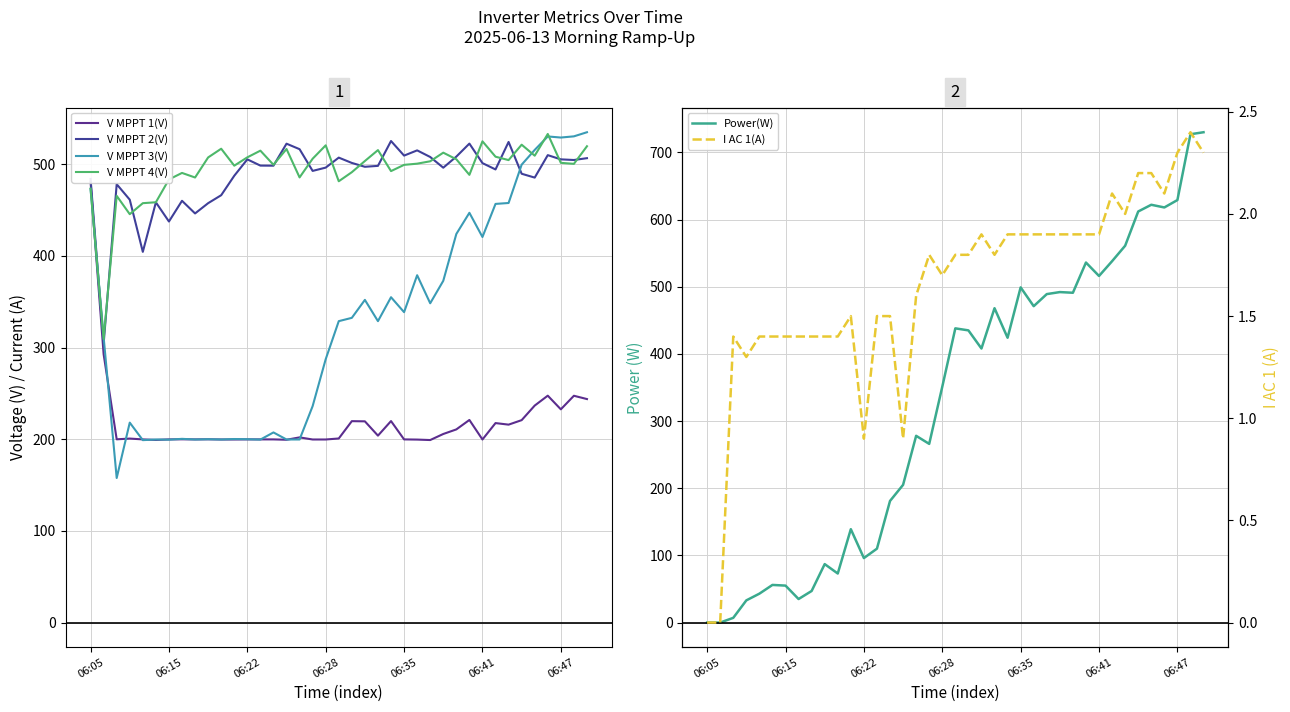

Which series ends up on top after the final intersection of V MPPT 3(V) and V MPPT 2(V)?

V MPPT 3(V)